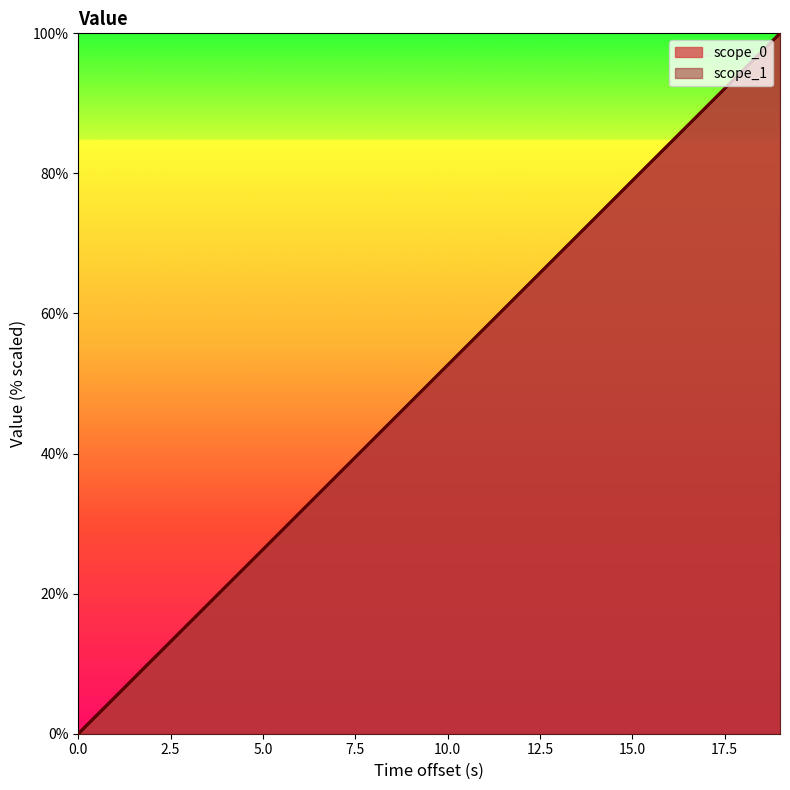

Reading left to right, transcribe all the data shown in this chart.

scope_0: 0.0	5.3	10.5	15.8	21.1	26.3	31.6	36.8	42.1	47.4	52.6	57.9	63.2	68.4	73.7	79.0	84.2	89.5	94.7	100.0
scope_1: 0.0	5.3	10.5	15.8	21.0	26.3	31.6	36.8	42.1	47.4	52.6	57.9	63.2	68.4	73.7	79.0	84.2	89.5	94.7	100.0